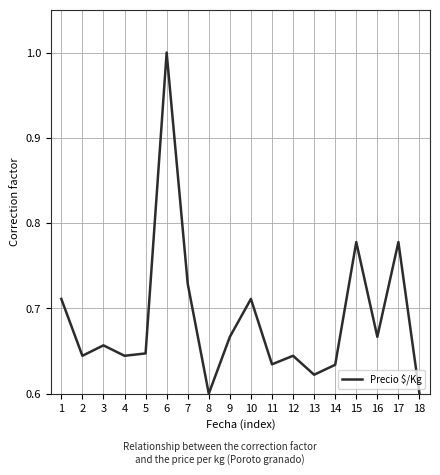

At which category does the data reach its first local peak?

3